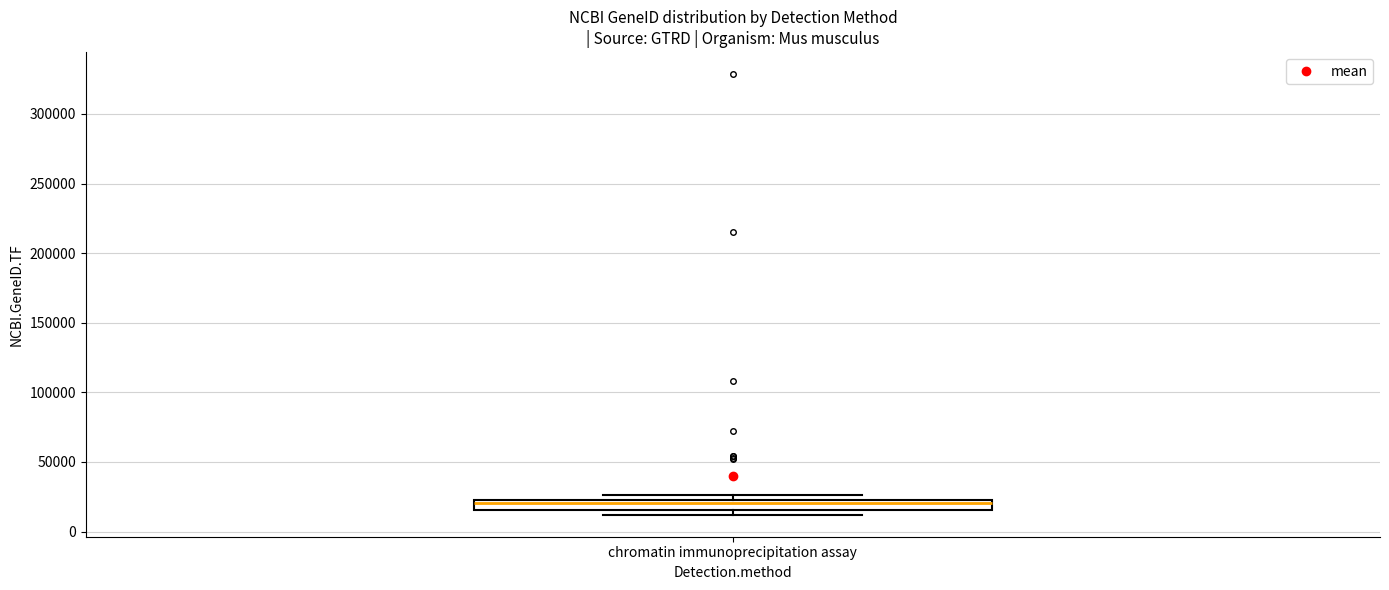

Where is the upper edge of the box for chromatin immunoprecipitation assay on the y-axis? The values are not printed on the chart, so give them approximately, as read against the axis.

25000